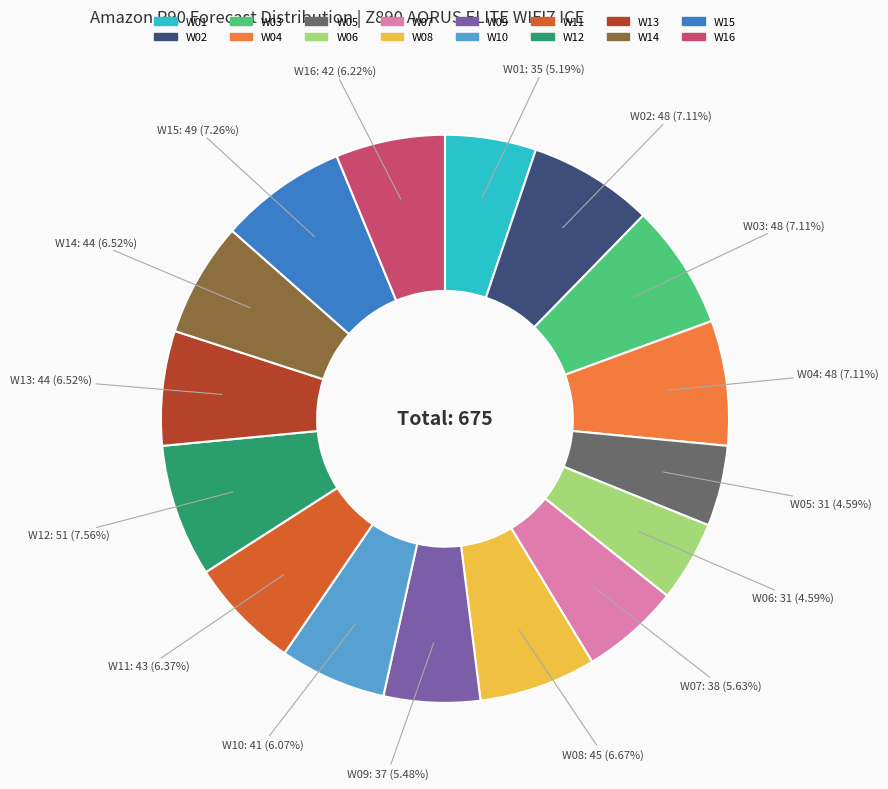

To the nearest percent, what is the average slice percentage?

6%